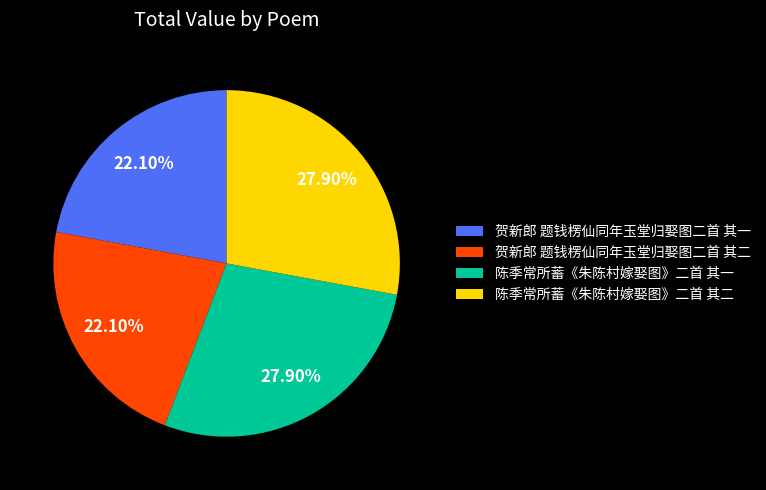

Count the number of slices in the pie.

4